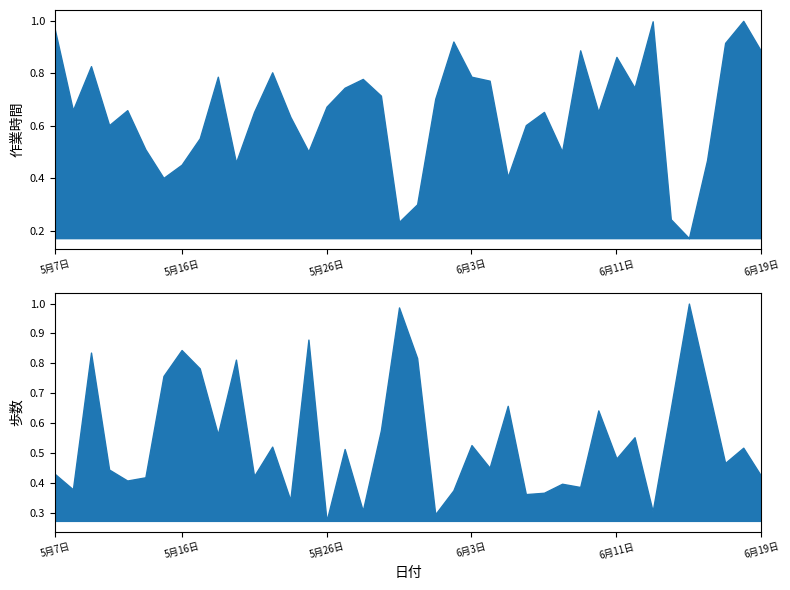

True or false: 歩数 and 作業時間 cross at least once.

False